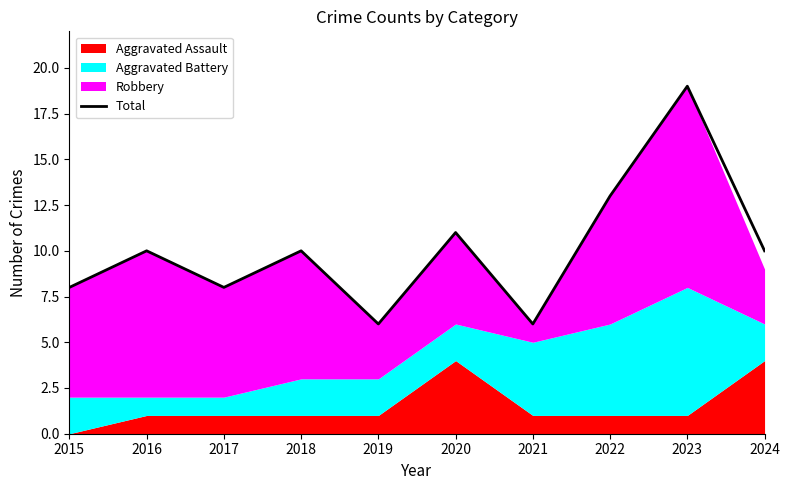

The value at 2015 is 8. True or false?

True